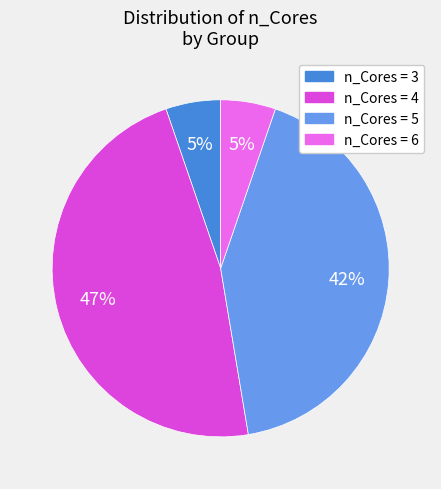

How many segments does this pie chart have?

4